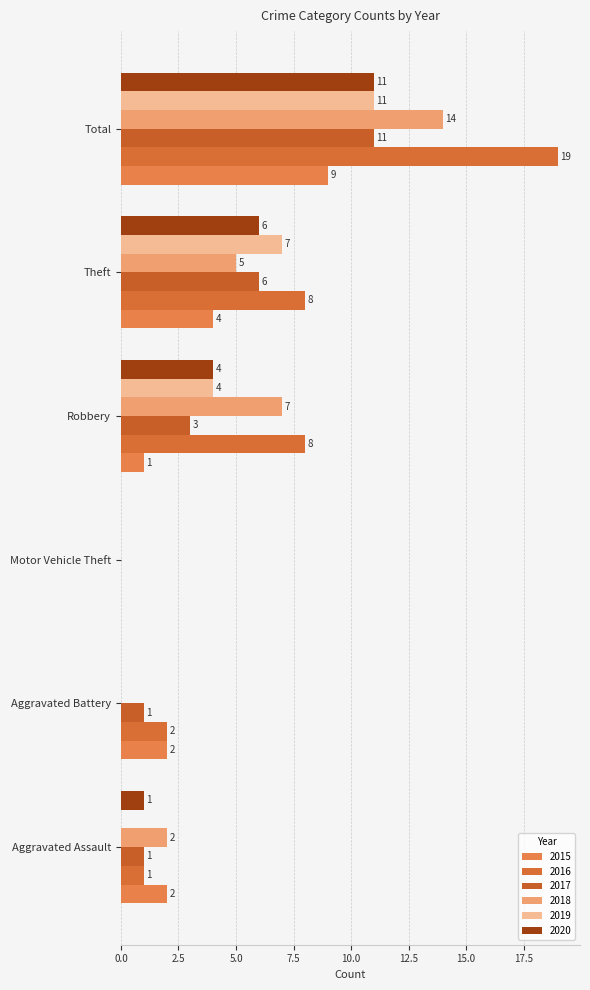

How many positive values does the 2016 series have?

5